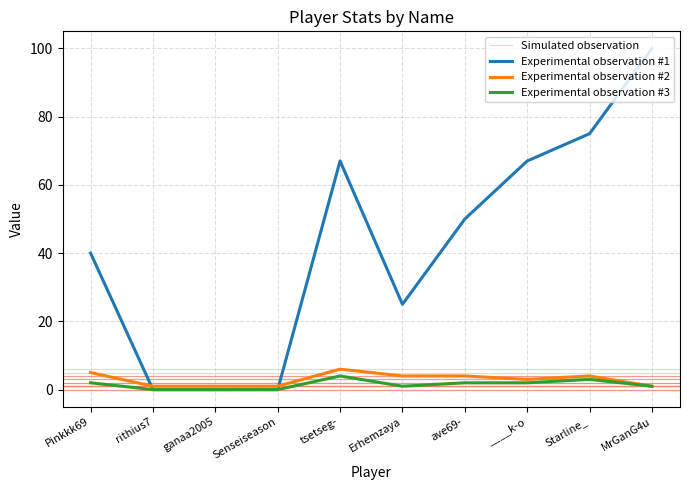

Reading left to right, transcribe all the data shown in this chart.

Ratio: Pinkkk69=40	rithius7=0	ganaa2005=0	Senseiseason=0	tsetseg-=67	Erhemzaya=25	ave69-=50	____k-o=67	Starline_=75	MrGanG4u=100
Total: Pinkkk69=5	rithius7=1	ganaa2005=1	Senseiseason=1	tsetseg-=6	Erhemzaya=4	ave69-=4	____k-o=3	Starline_=4	MrGanG4u=1
Win: Pinkkk69=2	rithius7=0	ganaa2005=0	Senseiseason=0	tsetseg-=4	Erhemzaya=1	ave69-=2	____k-o=2	Starline_=3	MrGanG4u=1